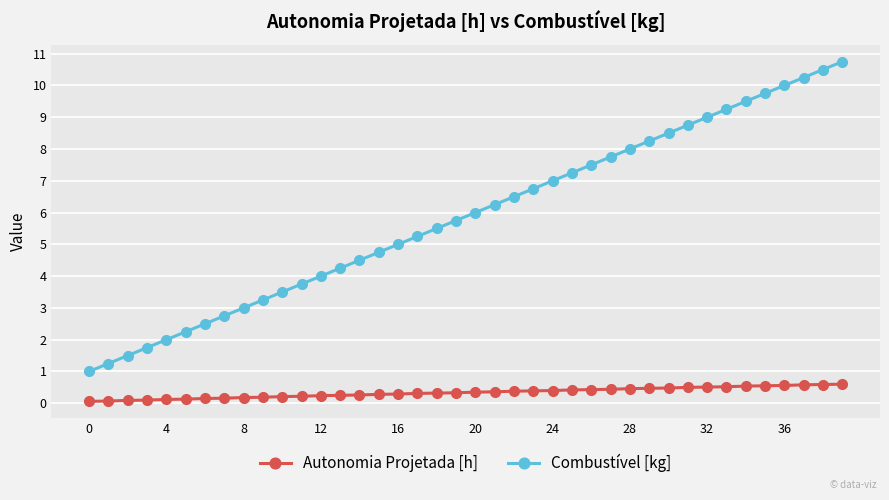

Does the chart display data point markers on the line(s)?

Yes